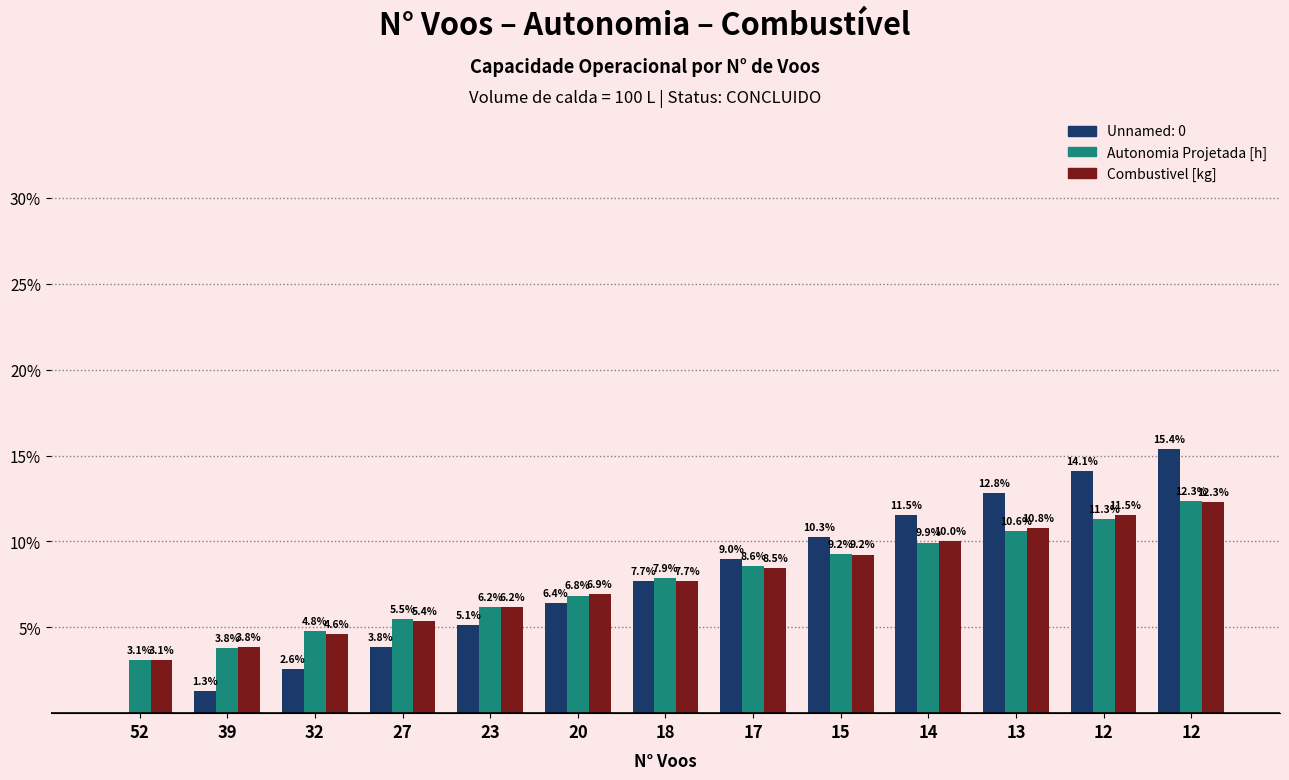

How many distinct data groups are displayed?

3